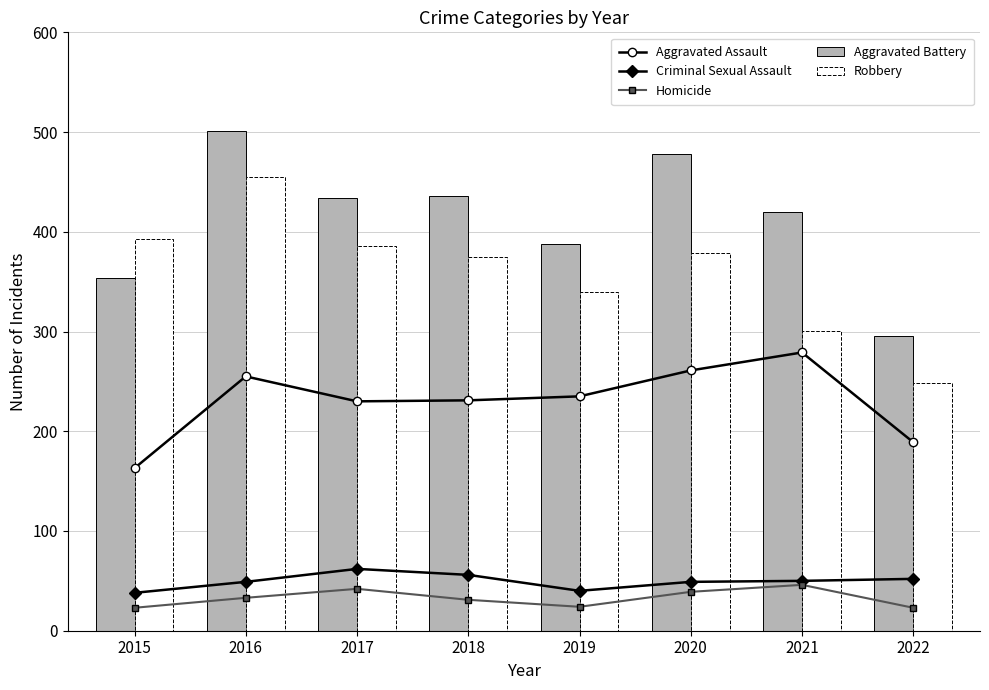

What value does the Aggravated Assault series have at 2020?

261